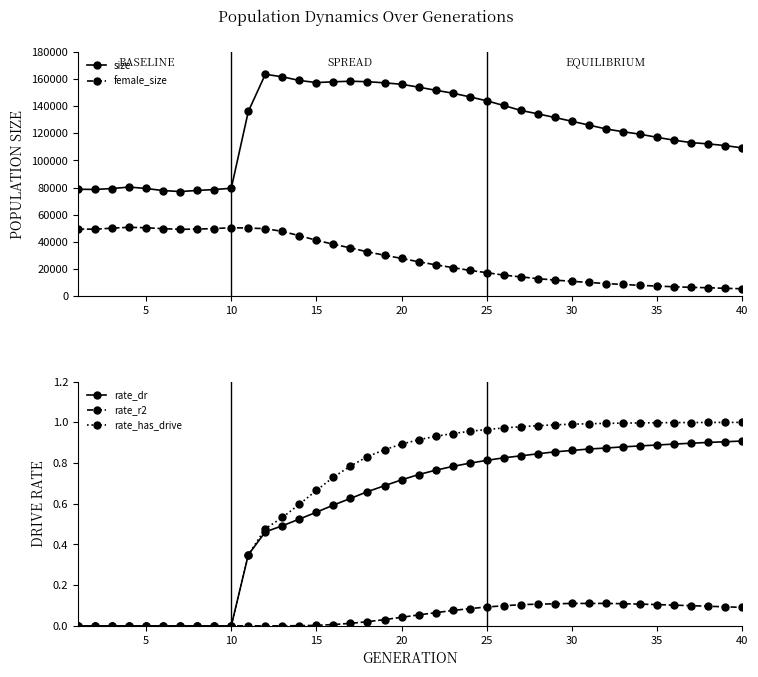

At how many categories does at least one series exceed 124293?

21